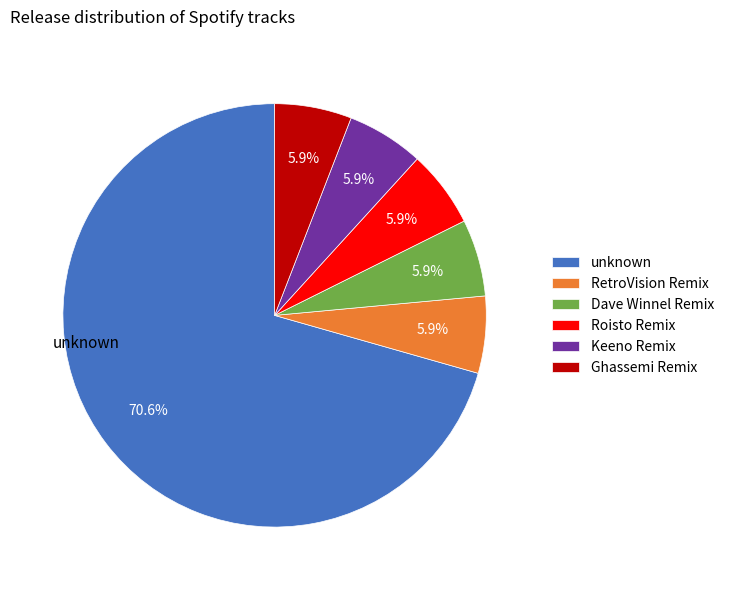

Combined, what portion of the pie is Keeno Remix and Roisto Remix?

11.8%